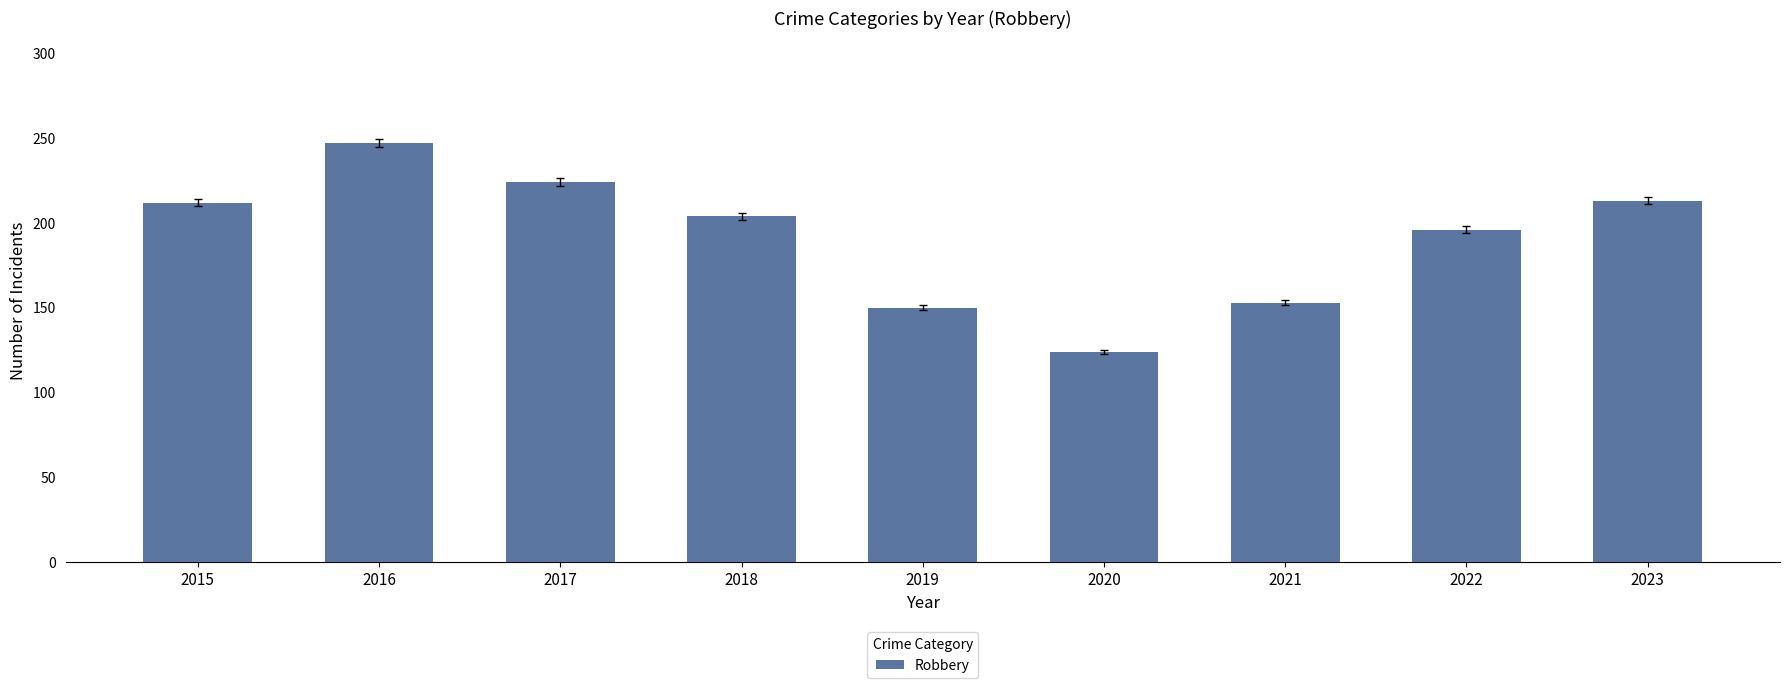

How many bars are there in total?

9